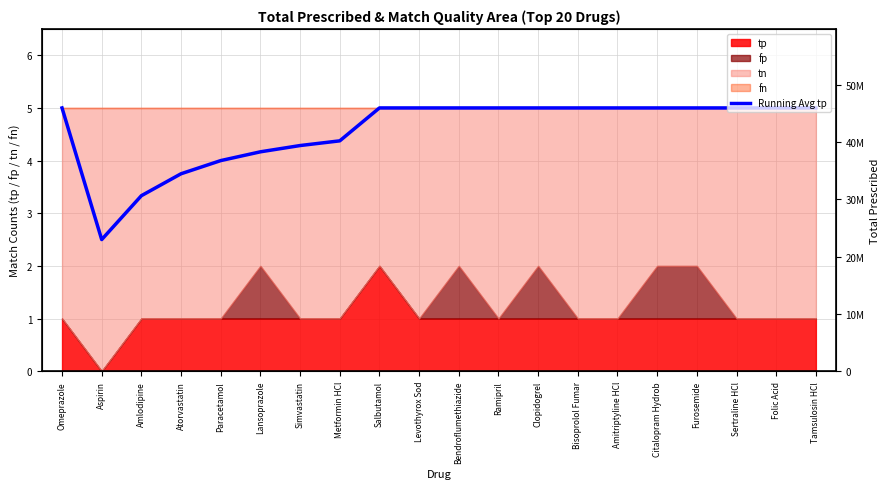

Reading left to right, list all the values displayed in this chart.

Omeprazole=5.0	Aspirin=2.5	Amlodipine=3.3	Atorvastatin=3.8	Paracetamol=4.0	Lansoprazole=4.2	Simvastatin=4.3	Metformin HCl=4.4	Salbutamol=5.0	Levothyrox Sod=5.0	Bendroflumethiazide=5.0	Ramipril=5.0	Clopidogrel=5.0	Bisoprolol Fumar=5.0	Amitriptyline HCl=5.0	Citalopram Hydrob=5.0	Furosemide=5.0	Sertraline HCl=5.0	Folic Acid=5.0	Tamsulosin HCl=5.0